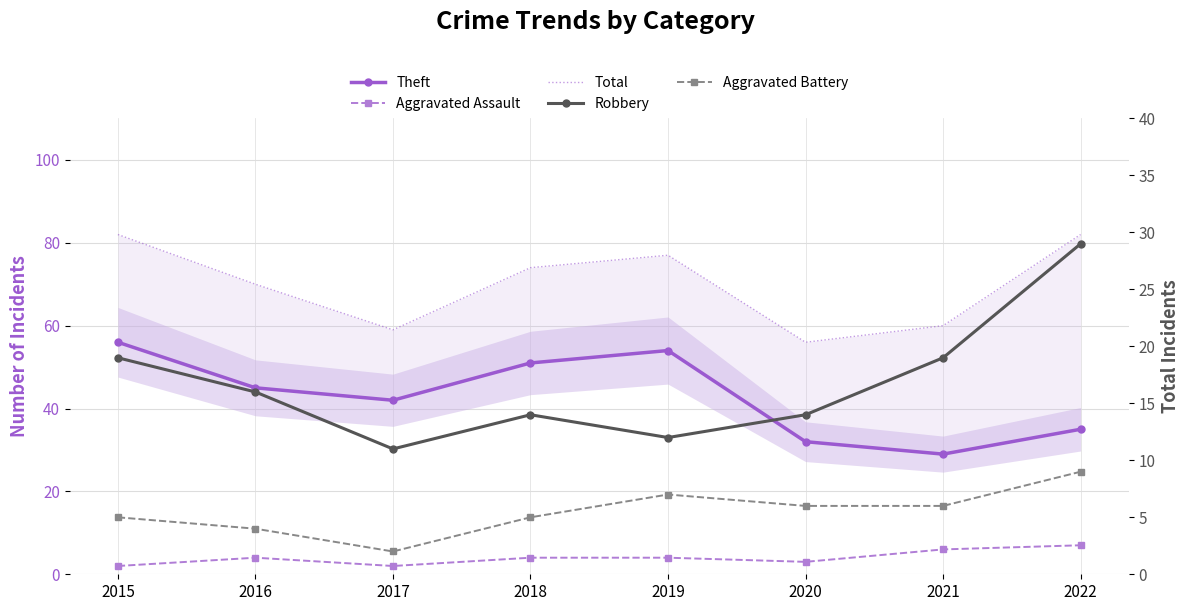

Which category has the lowest value in the Robbery series?

2017